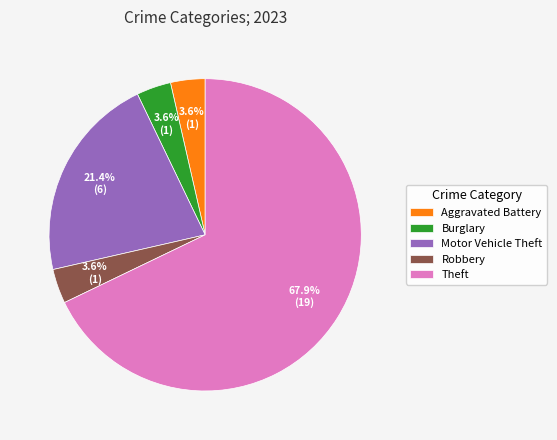

Do Theft and Motor Vehicle Theft together represent more than half of the pie?

Yes